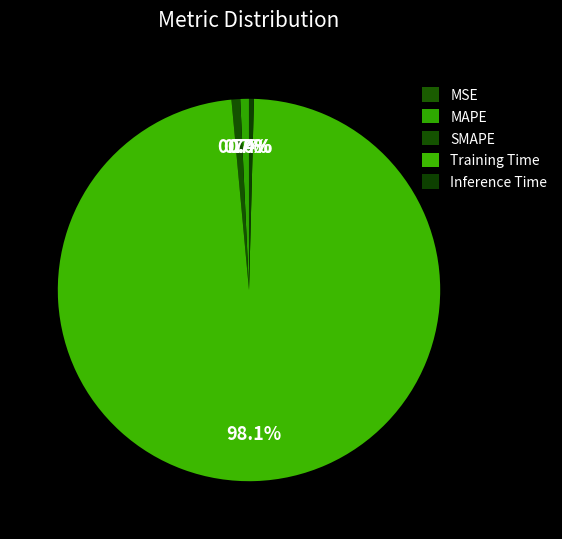

Which category has the smallest portion of the pie?

MSE